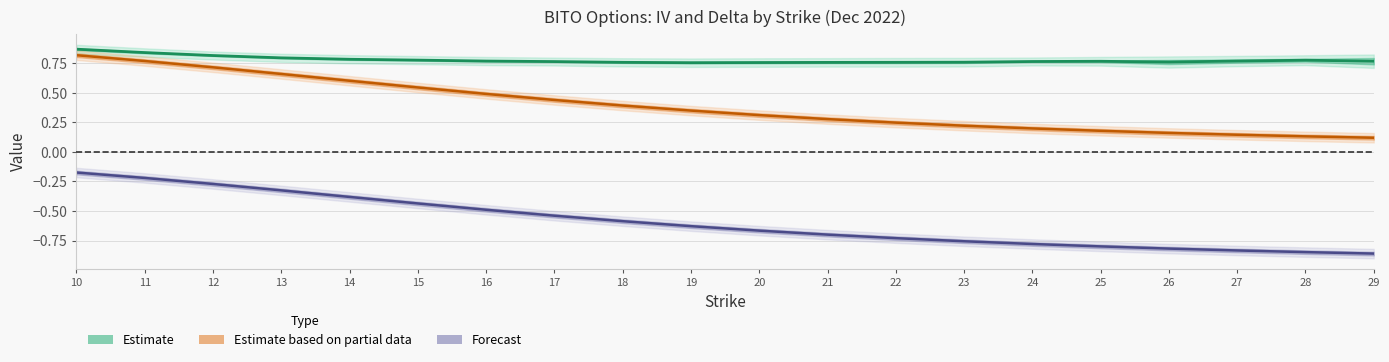

Between 17 and 21, which is larger?

17